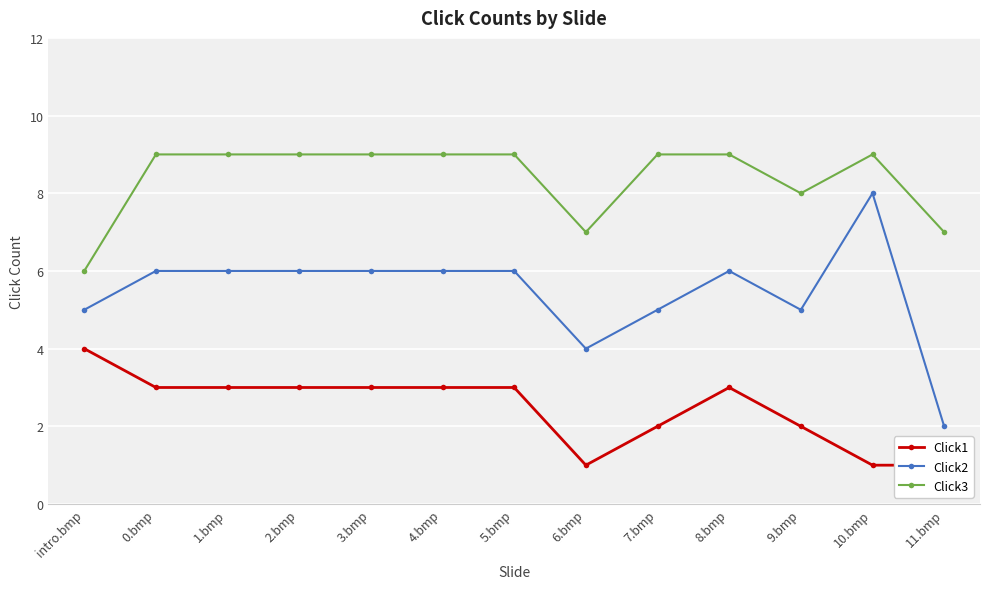

Is it true that Click2 equals 6 at 2.bmp?

True